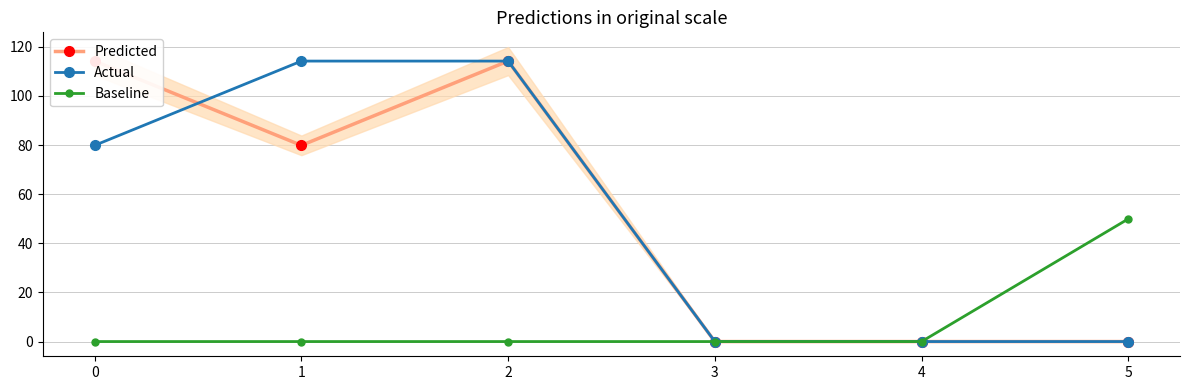

Rank the categories by Actual value from highest to lowest.

1, 2, 0, 3, 4, 5